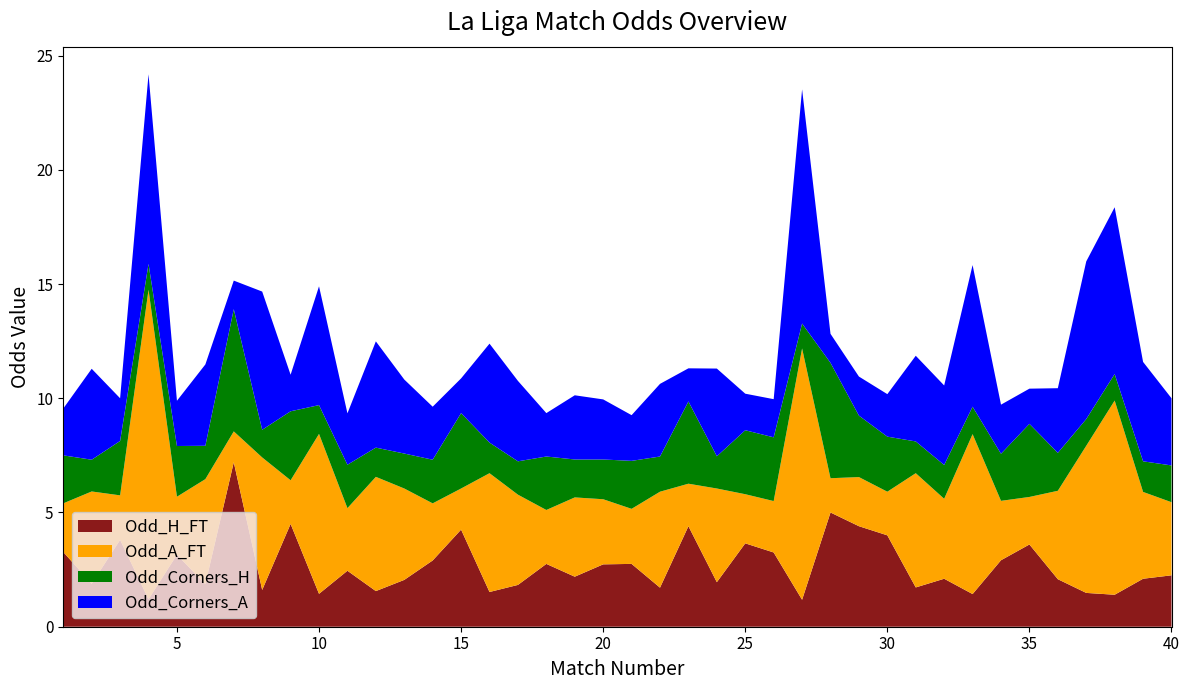

Reading left to right, extract all data points from this chart.

Odd_H_FT: 1=3.3	2=1.9	3=3.8	4=1.2	5=3.1	6=1.9	7=7.2	8=1.6	9=4.5	10=1.4	11=2.5	12=1.6	13=2.0	14=2.9	15=4.2	16=1.5	17=1.8	18=2.8	19=2.2	20=2.7	21=2.8	22=1.7	23=4.4	24=1.9	25=3.6	26=3.2	27=1.2	28=5.0	29=4.4	30=4.0	31=1.7	32=2.1	33=1.4	34=2.9	35=3.6	36=2.1	37=1.5	38=1.4	39=2.1	40=2.2
Odd_A_FT: 1=2.1	2=4.0	3=1.9	4=13.6	5=2.5	6=4.6	7=1.4	8=5.8	9=1.9	10=7.0	11=2.7	12=5.0	13=4.0	14=2.5	15=1.8	16=5.2	17=4.0	18=2.4	19=3.5	20=2.9	21=2.4	22=4.2	23=1.9	24=4.1	25=2.1	26=2.2	27=11.0	28=1.5	29=2.1	30=1.9	31=5.0	32=3.5	33=7.0	34=2.6	35=2.1	36=3.9	37=6.4	38=8.5	39=3.8	40=3.2
Odd_Corners_H: 1=2.1	2=1.4	3=2.4	4=1.1	5=2.2	6=1.5	7=5.3	8=1.2	9=3.0	10=1.3	11=1.9	12=1.3	13=1.5	14=1.9	15=3.3	16=1.3	17=1.5	18=2.3	19=1.7	20=1.7	21=2.1	22=1.5	23=3.6	24=1.4	25=2.8	26=2.8	27=1.1	28=5.0	29=2.7	30=2.4	31=1.4	32=1.5	33=1.2	34=2.1	35=3.2	36=1.7	37=1.2	38=1.2	39=1.3	40=1.6
Odd_Corners_A: 1=2.0	2=4.0	3=1.9	4=8.3	5=2.0	6=3.6	7=1.2	8=6.0	9=1.6	10=5.2	11=2.2	12=4.7	13=3.2	14=2.3	15=1.5	16=4.3	17=3.5	18=1.9	19=2.8	20=2.6	21=2.0	22=3.2	23=1.4	24=3.8	25=1.6	26=1.7	27=10.2	28=1.3	29=1.7	30=1.9	31=3.8	32=3.5	33=6.2	34=2.1	35=1.5	36=2.8	37=6.9	38=7.3	39=4.3	40=2.9